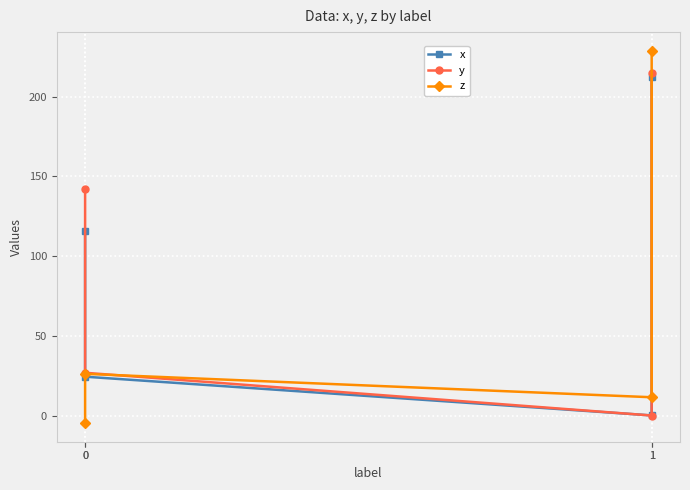

Read the z value at 0.

-4.7